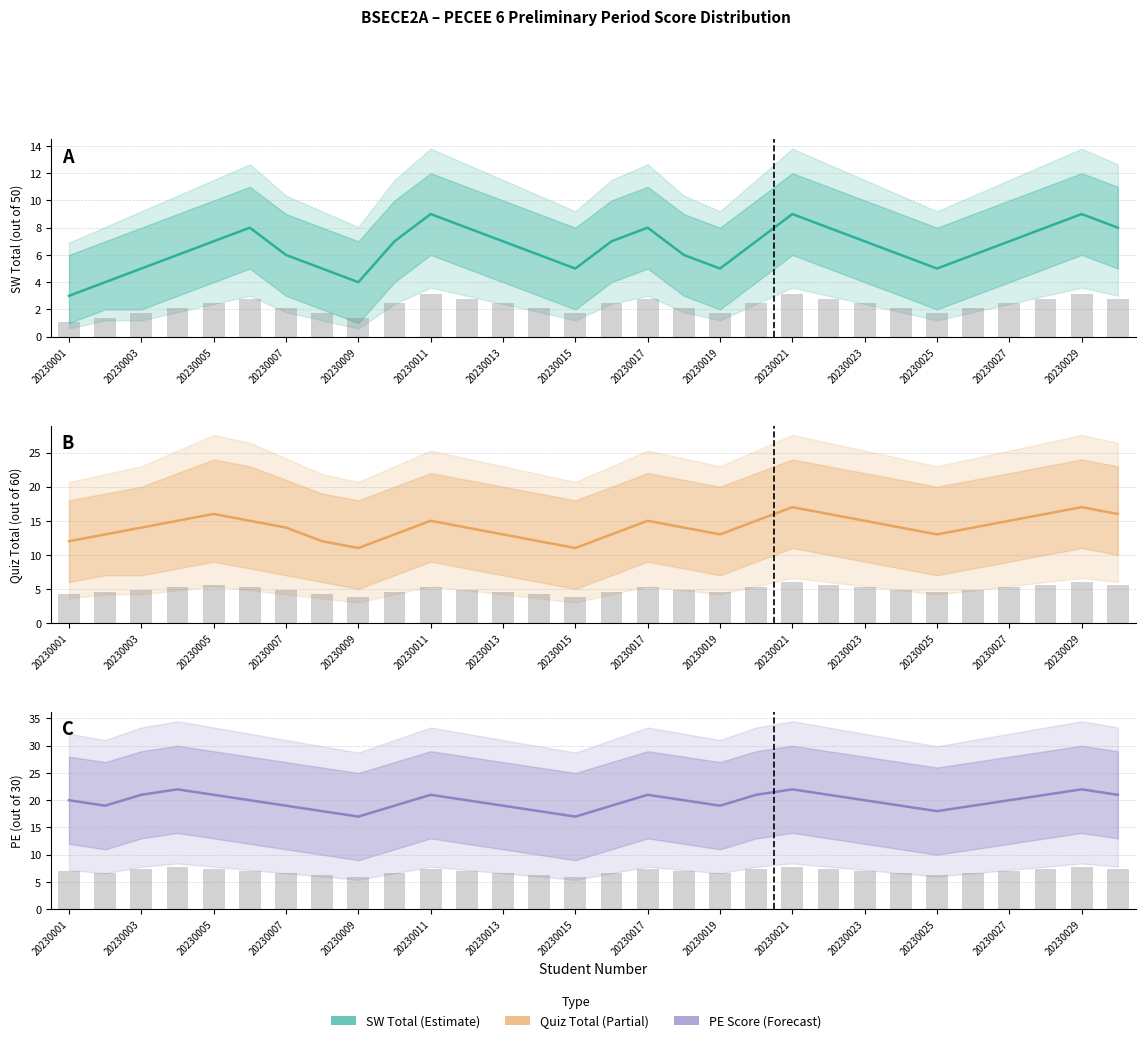

What is the maximum value for SW Total?

9